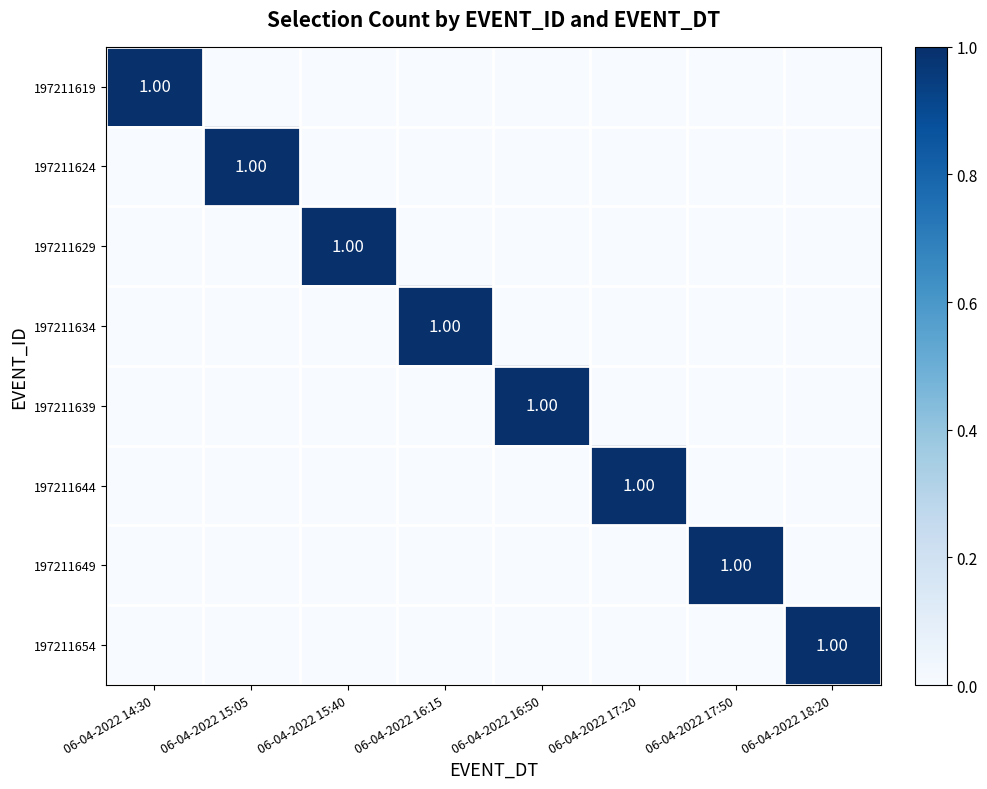

How many values in the 197211619 series exceed 0?

1